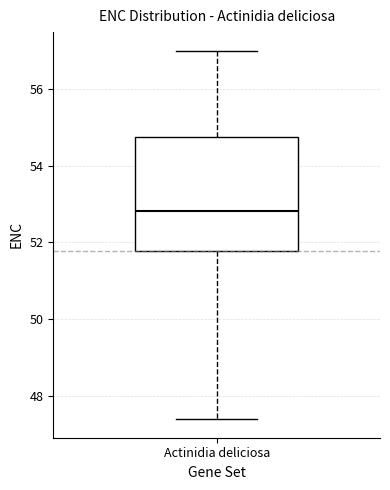

Where does the median line of the box for Actinidia deliciosa sit on the y-axis? The values are not printed on the chart, so give them approximately, as read against the axis.

52.8